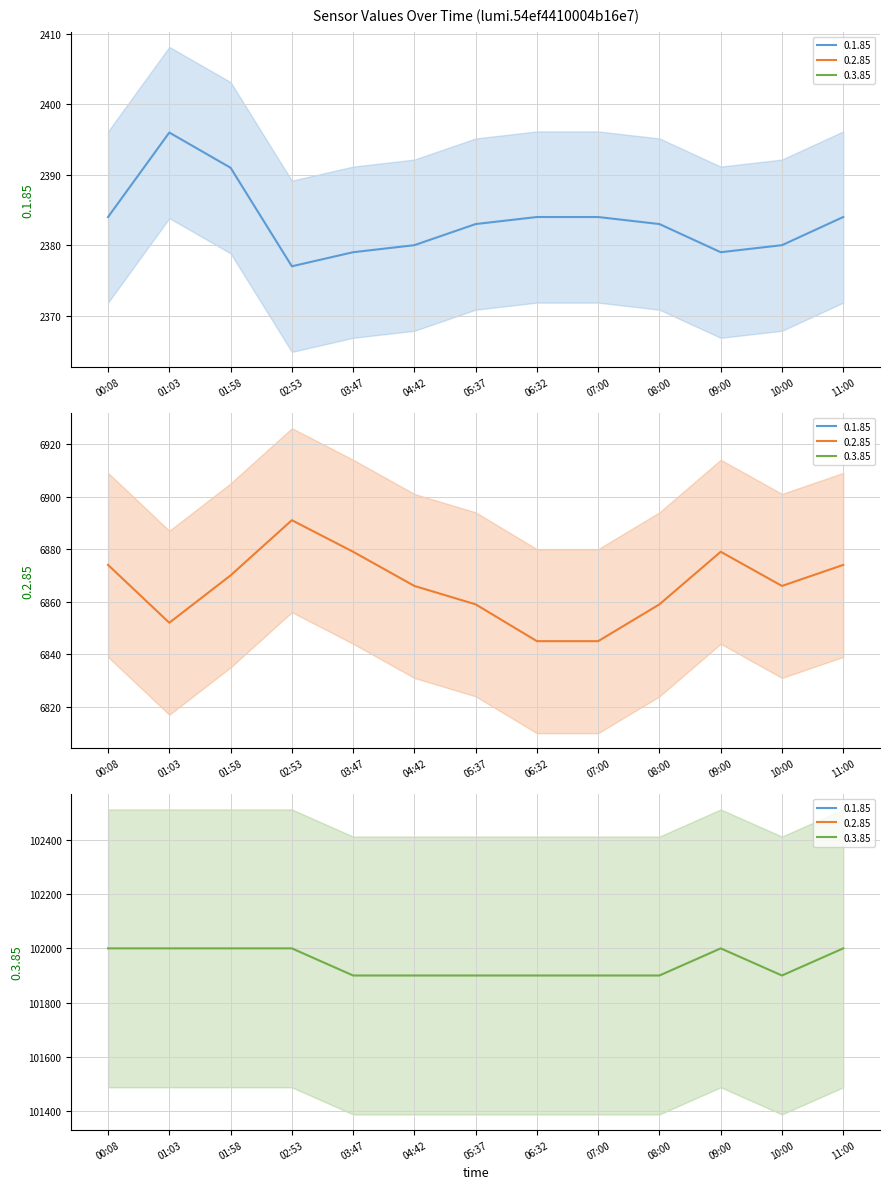

Between 02:53 and 00:08, which is larger?

00:08